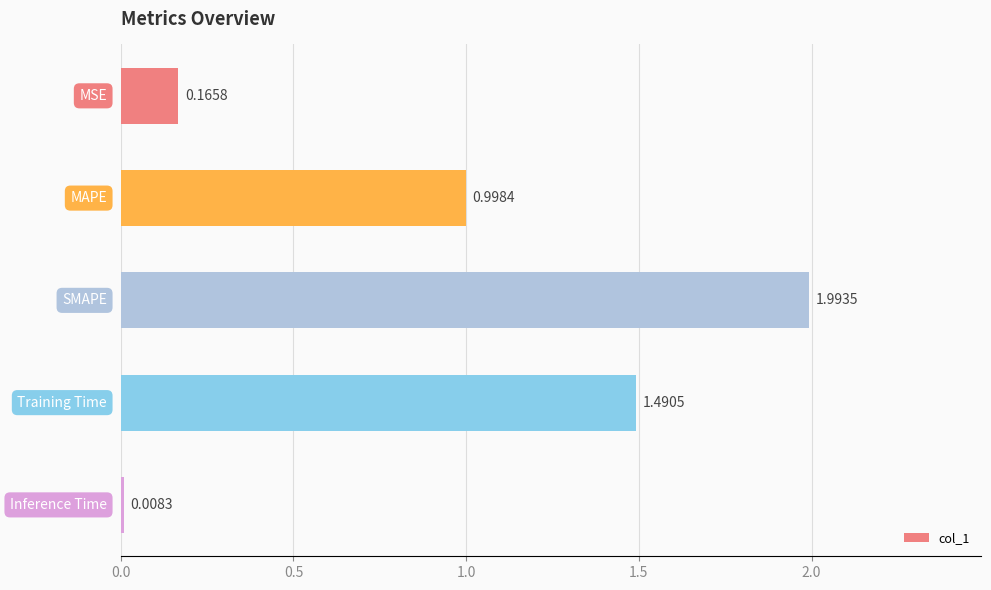

What is the difference between the maximum and minimum values?

2.0